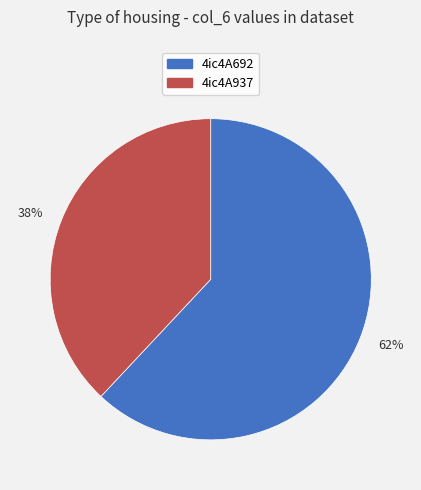

Is it true that 4ic4A692 is 62% of the pie?

True